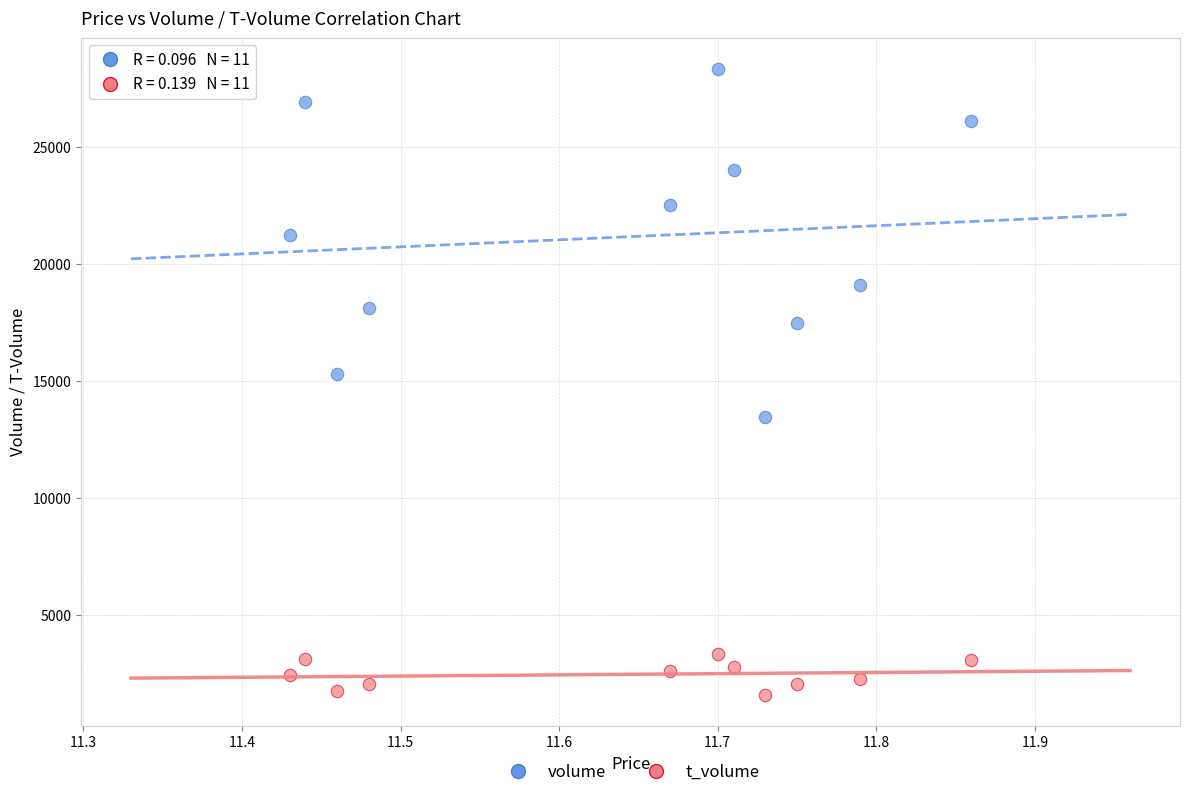

Which series contains the lowest Y value?

t_volume